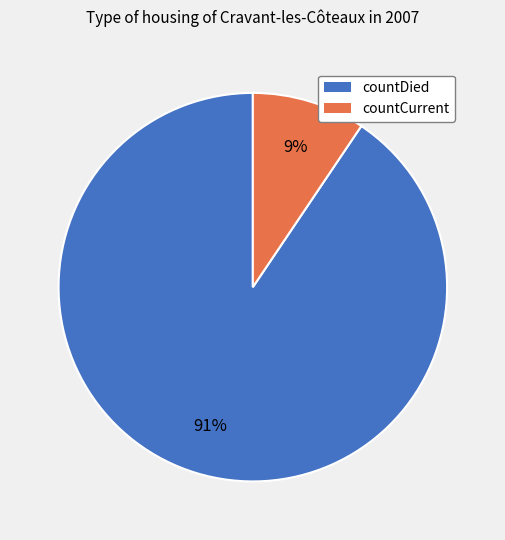

Which has a higher value, countDied or countCurrent?

countDied